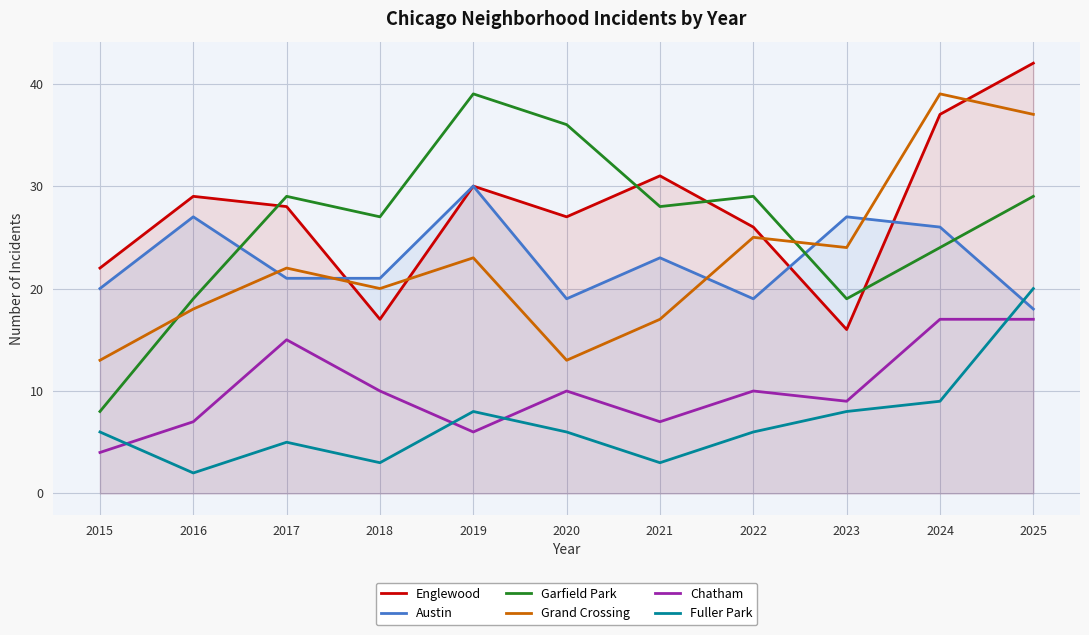

The Austin series shows 23 at 2021. True or false?

True